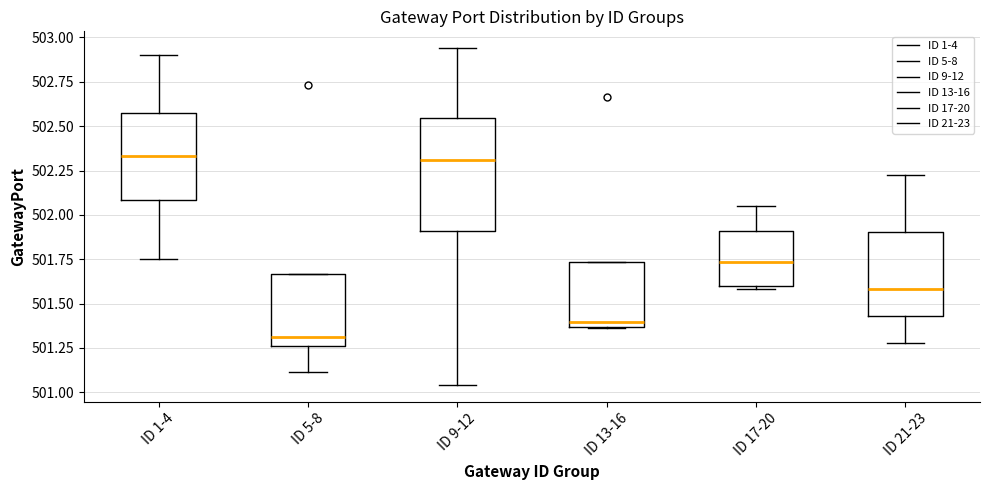

Where does the median line of the box for ID 13-16 sit on the y-axis? The values are not printed on the chart, so give them approximately, as read against the axis.

501.40